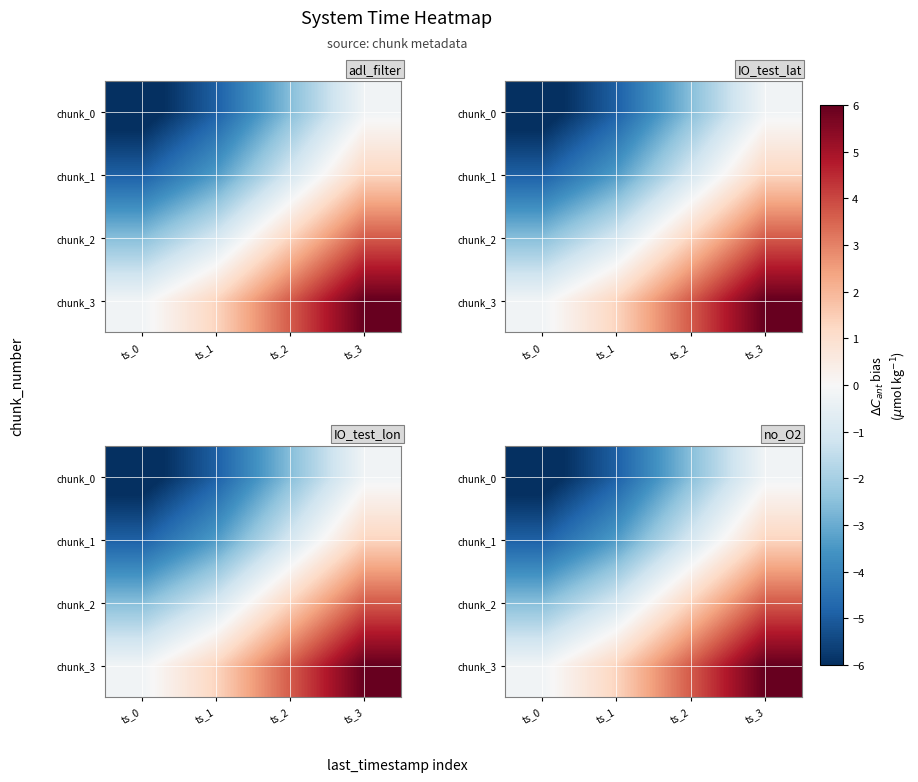

What is the sum of the chunk_2 values at ts_1 and ts_3?

2.6